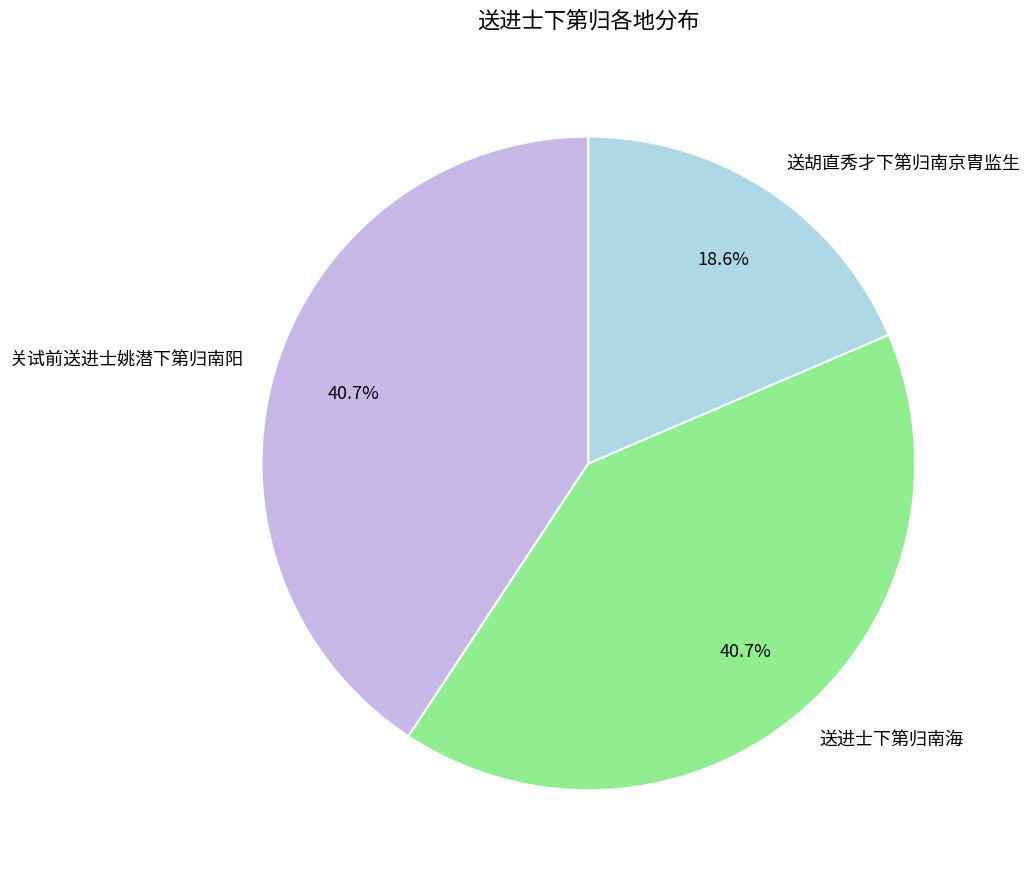

Count the number of slices in the pie.

3